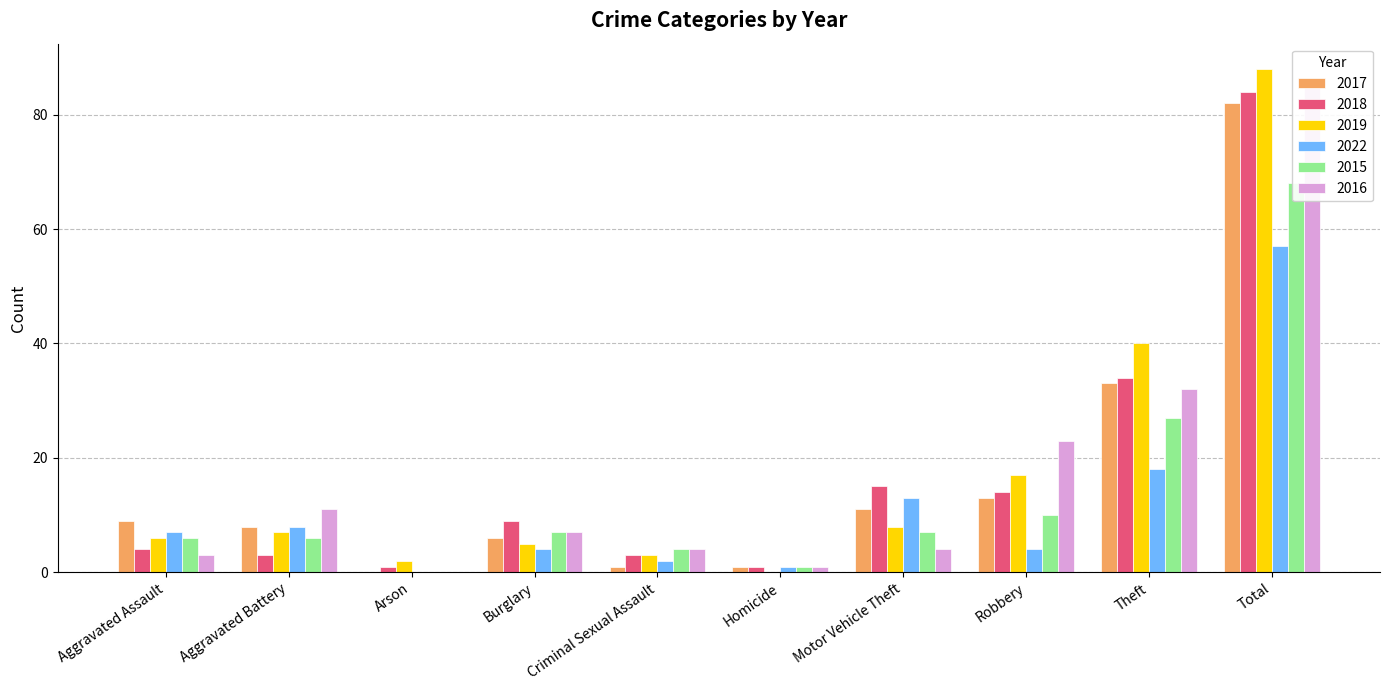

At which label does 2015 reach its minimum?

Arson